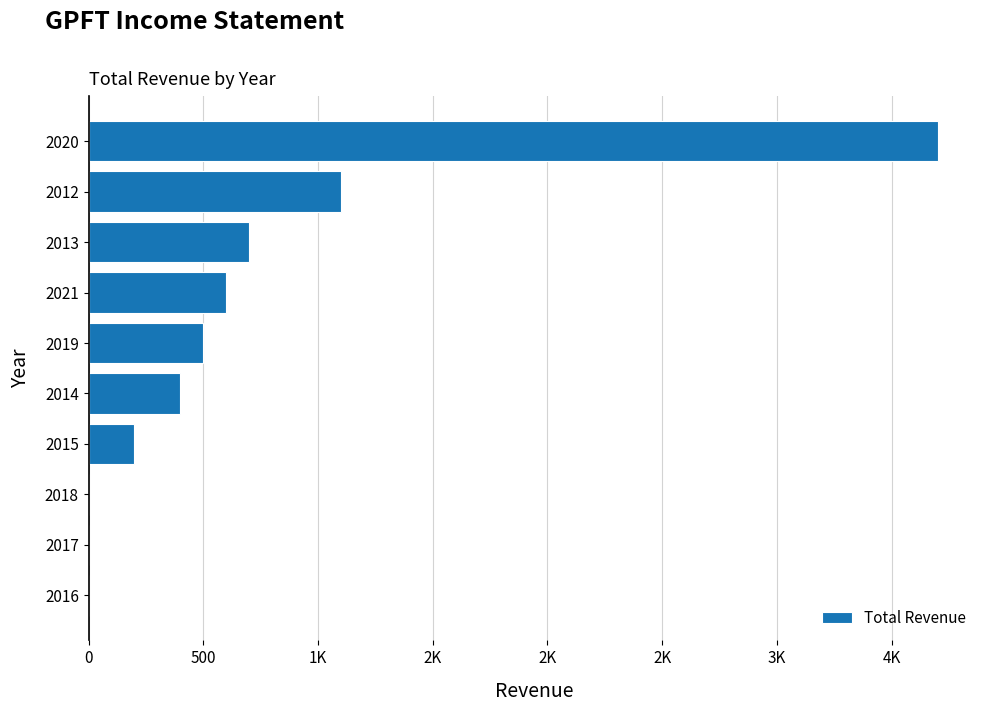

What is the difference between the maximum and minimum values?

3700